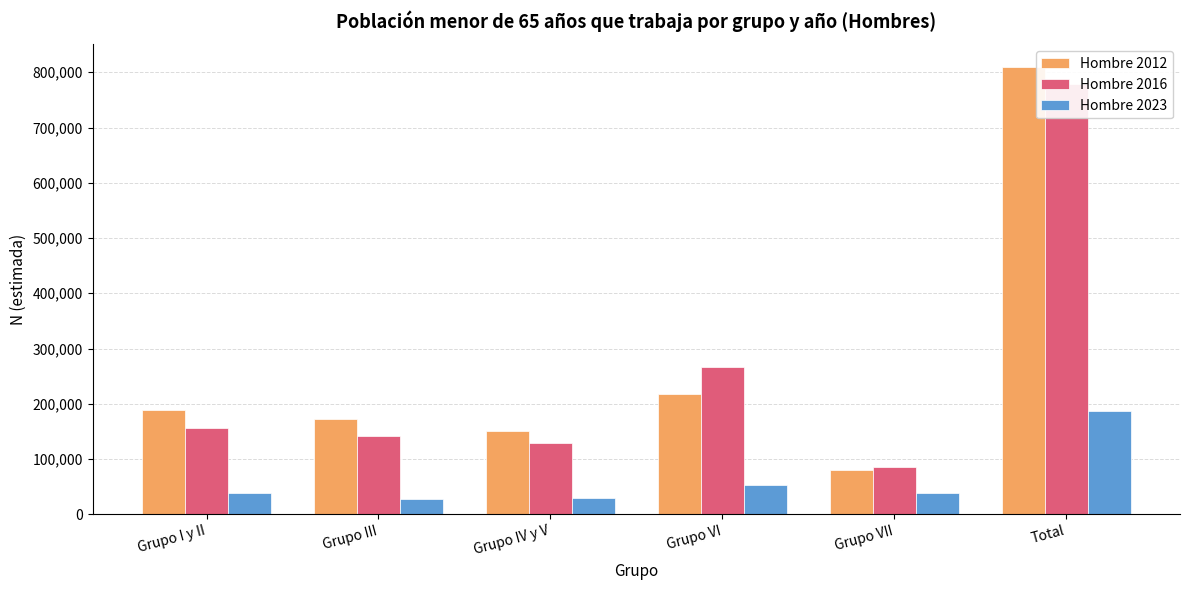

What is the difference between the maximum and second lowest values in the Hombre 2016 series?

648516